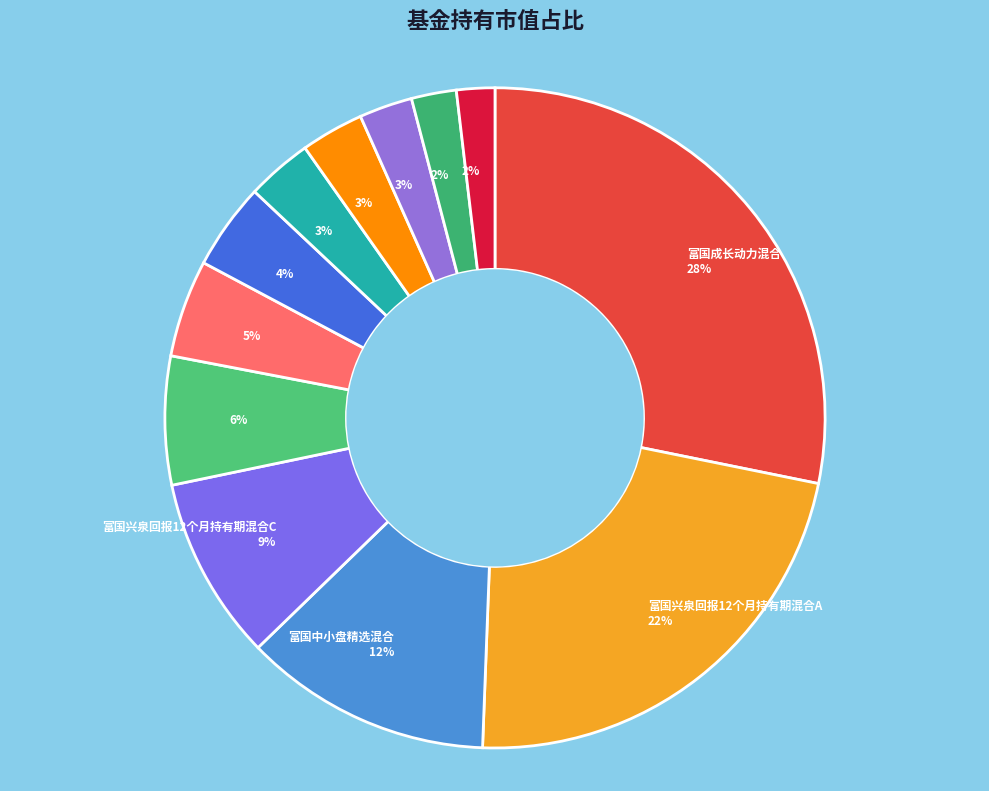

How many slices are in this pie chart?

12